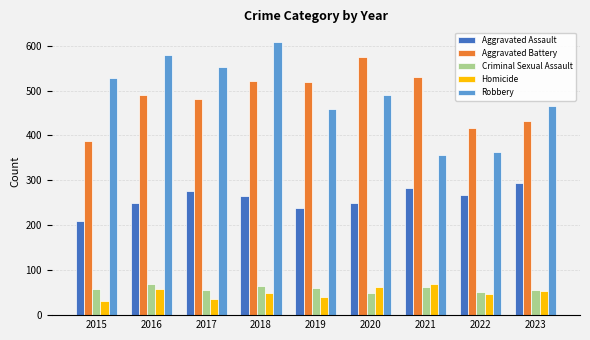

What is the minimum value shown in the chart?

32